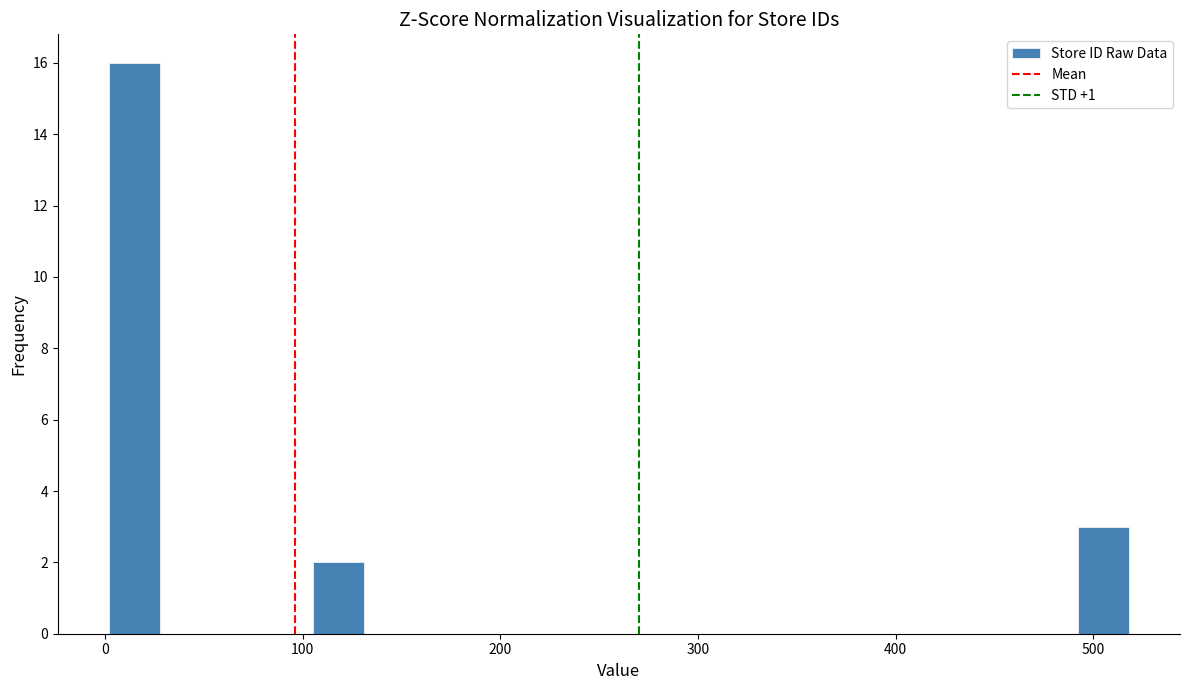

Around what value on the x-axis is the tallest bar? Give the approximate position of its centre, as read against the axis.

10